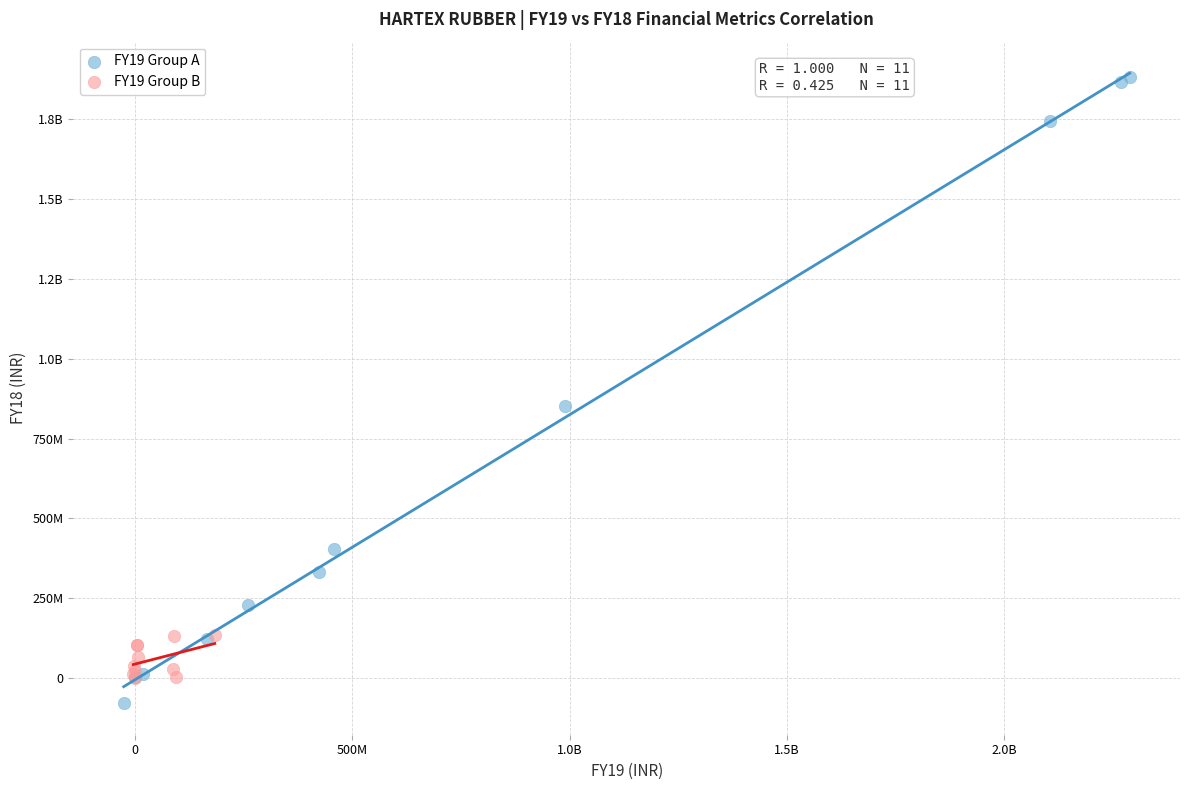

What are all the series names shown in the legend?

FY19 Group A, FY19 Group B